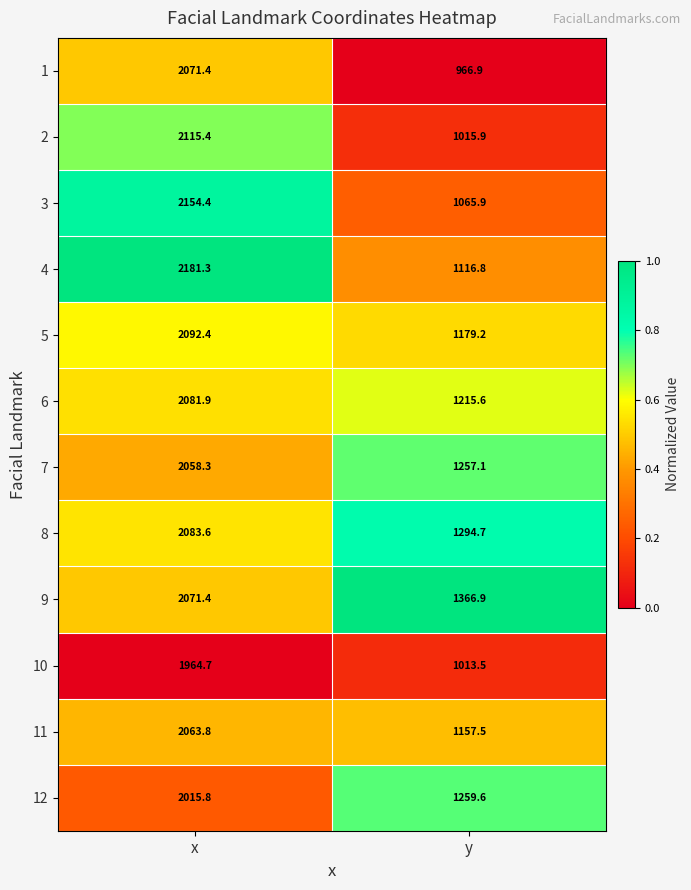

The value of 4 at y is 1116.8. True or false?

True